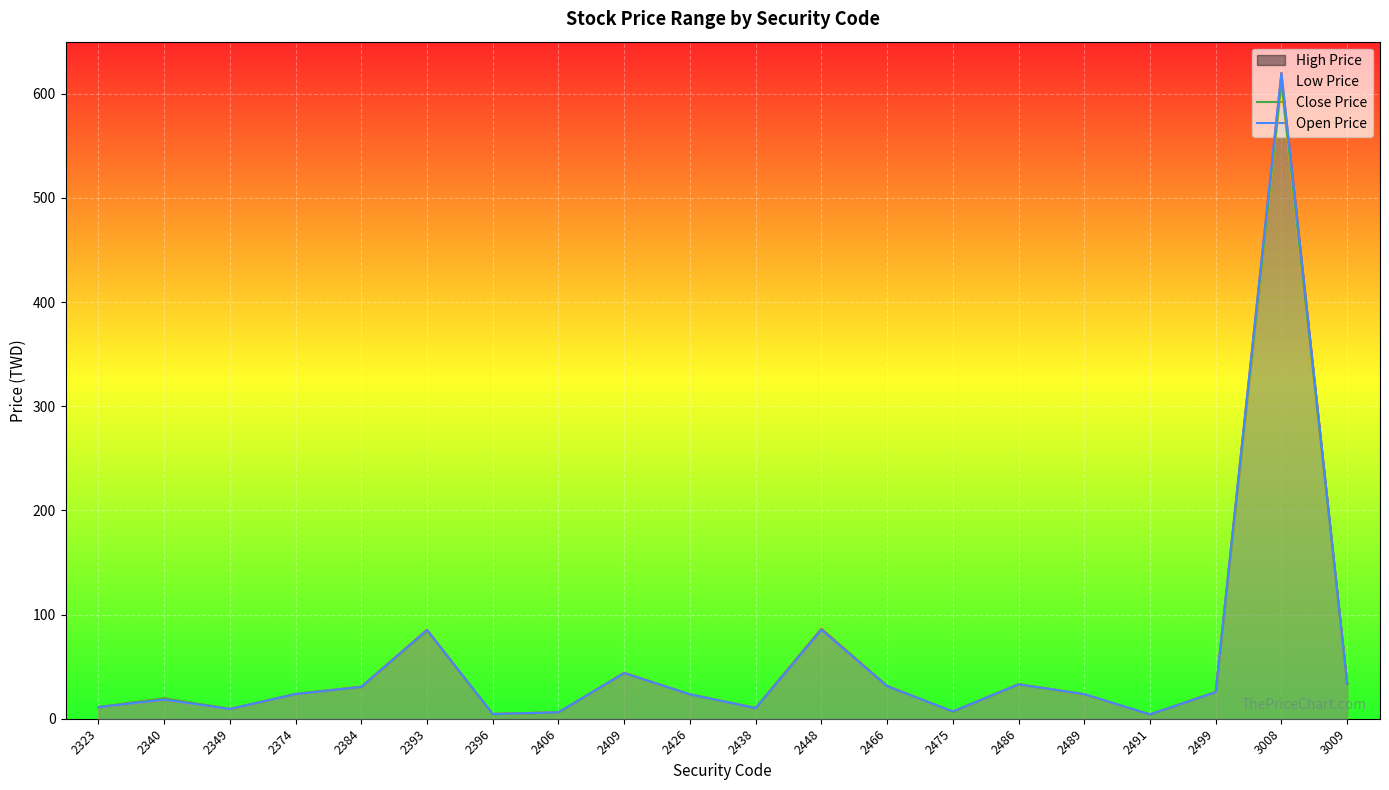

Which category has the lowest value in the Close Price series?

2491